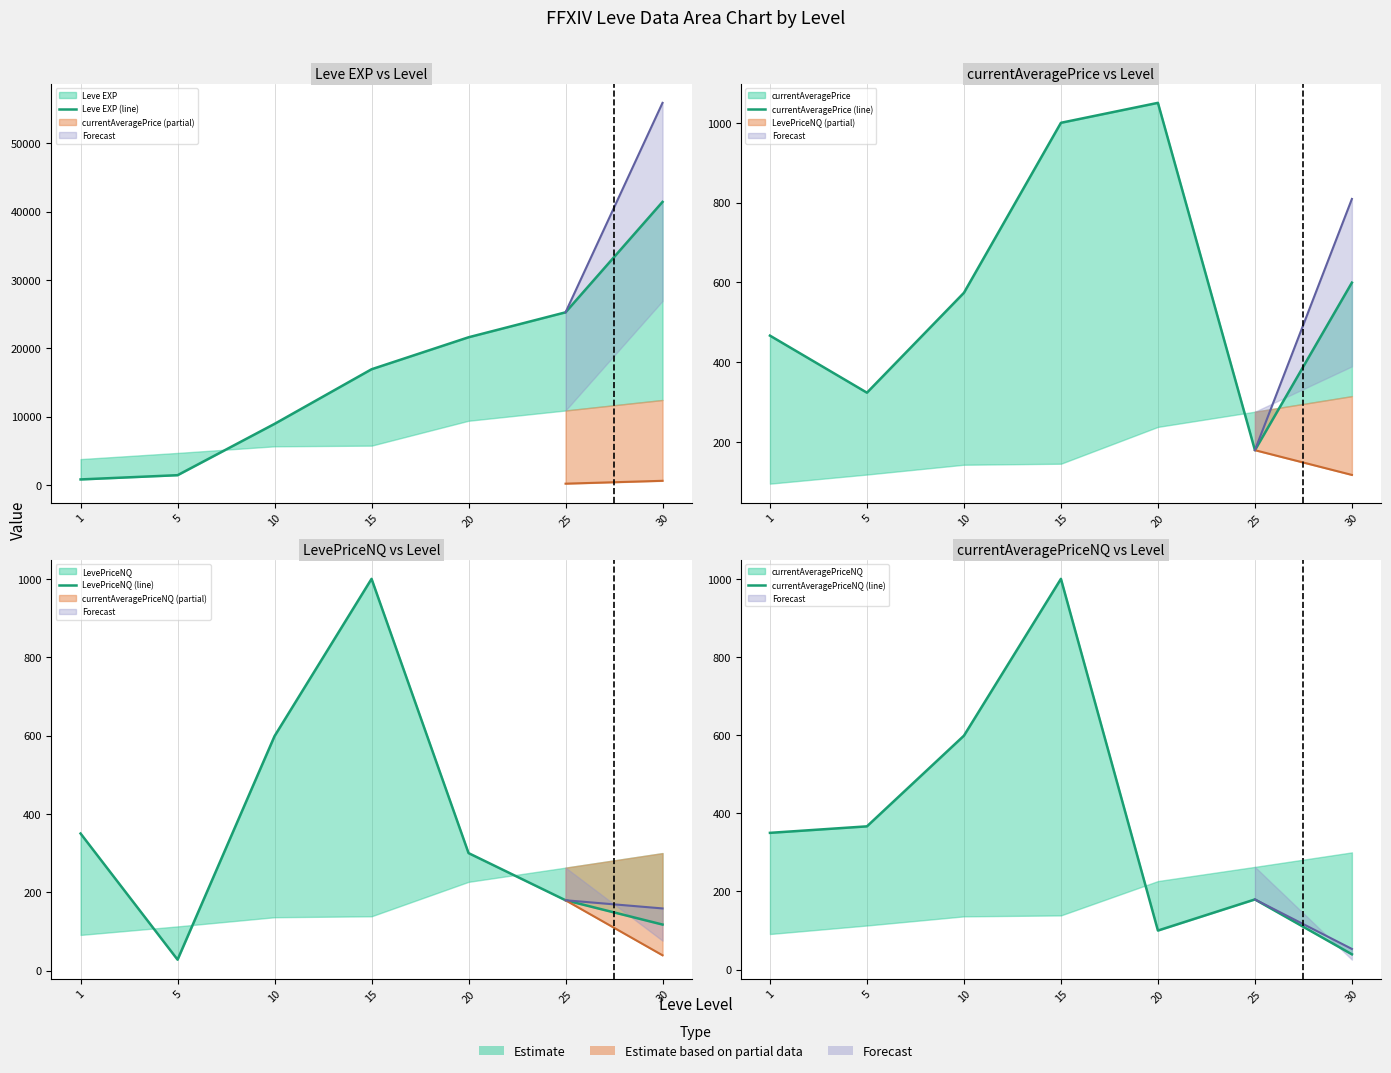

Which series has the widest spread of values?

Leve EXP (line)